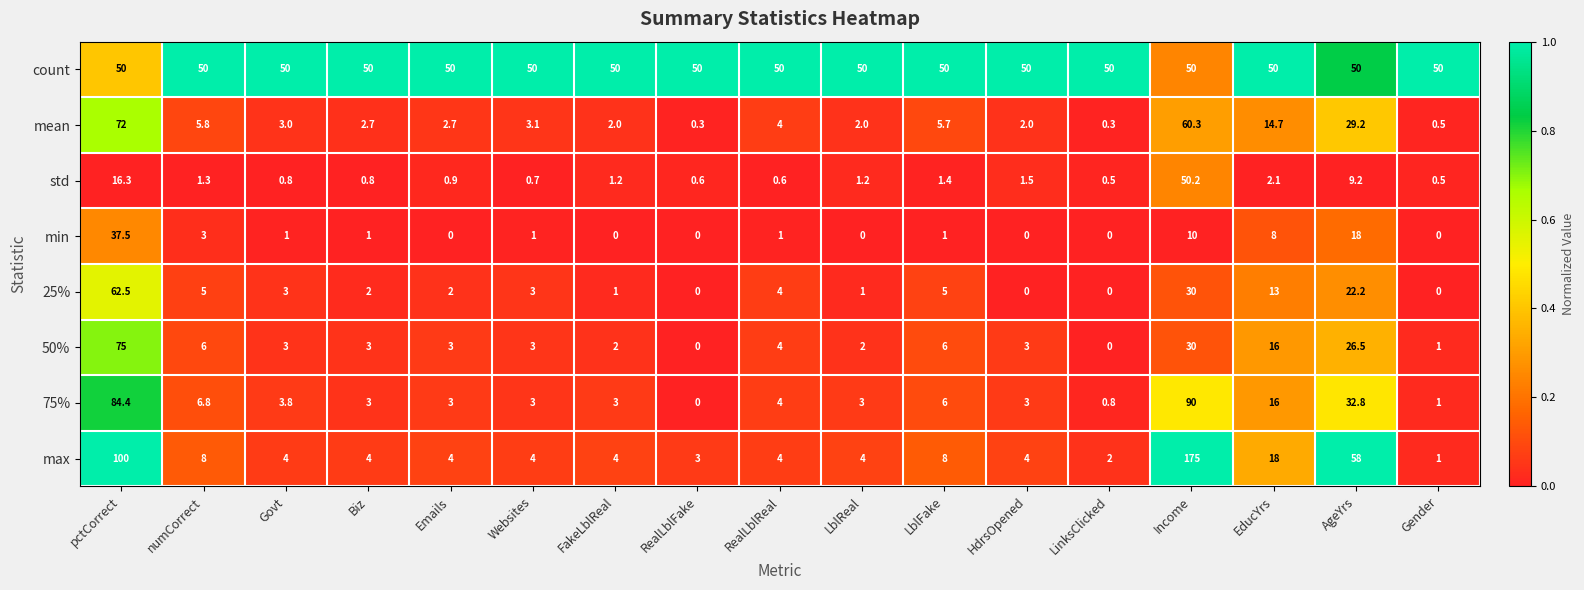

What is the minimum value for max?

1.0